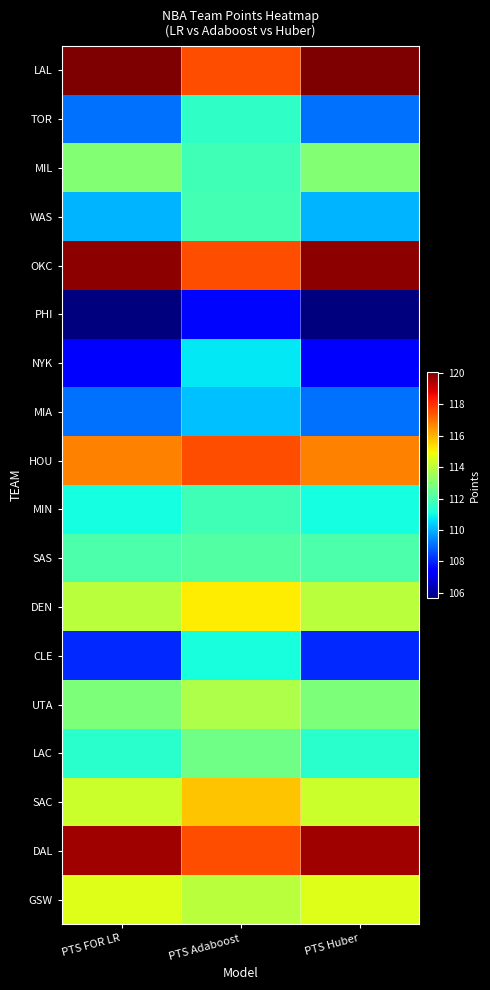

Which series has the largest range (max minus min)?

NYK